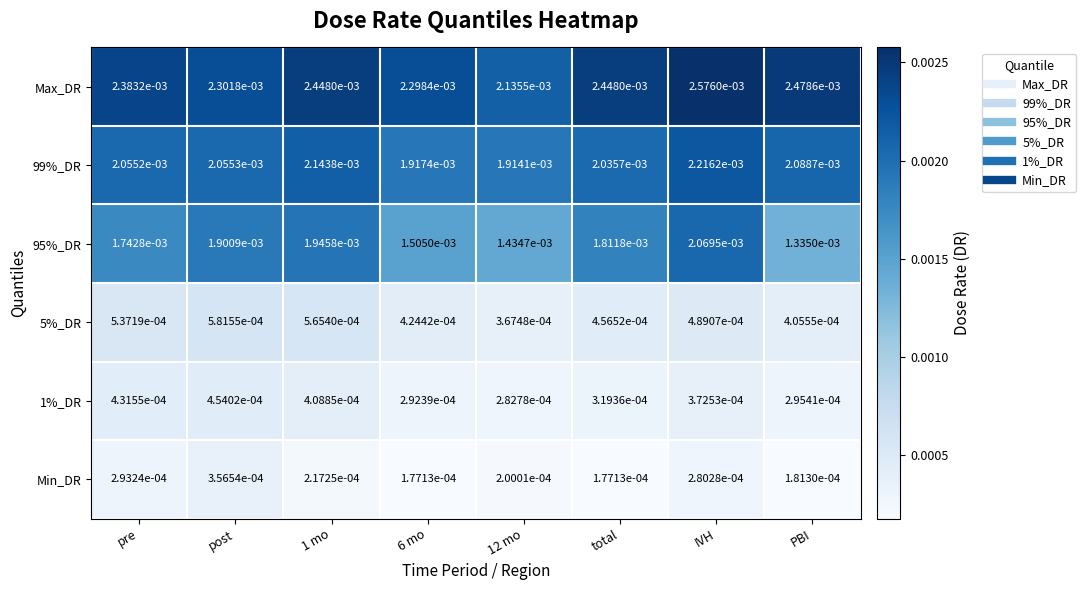

Which label corresponds to the largest value in the chart?

IVH